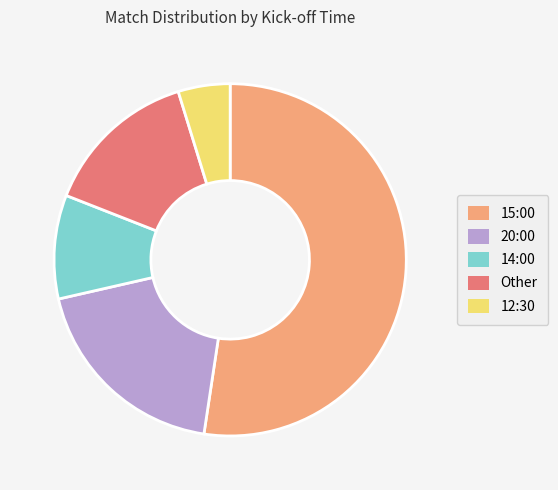

Is there a majority slice in this chart?

Yes